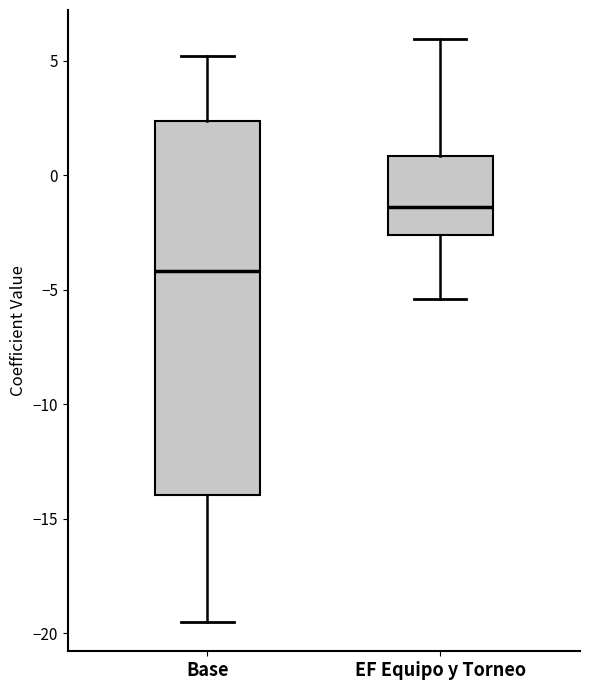

Which box has the highest median line?

EF Equipo y Torneo